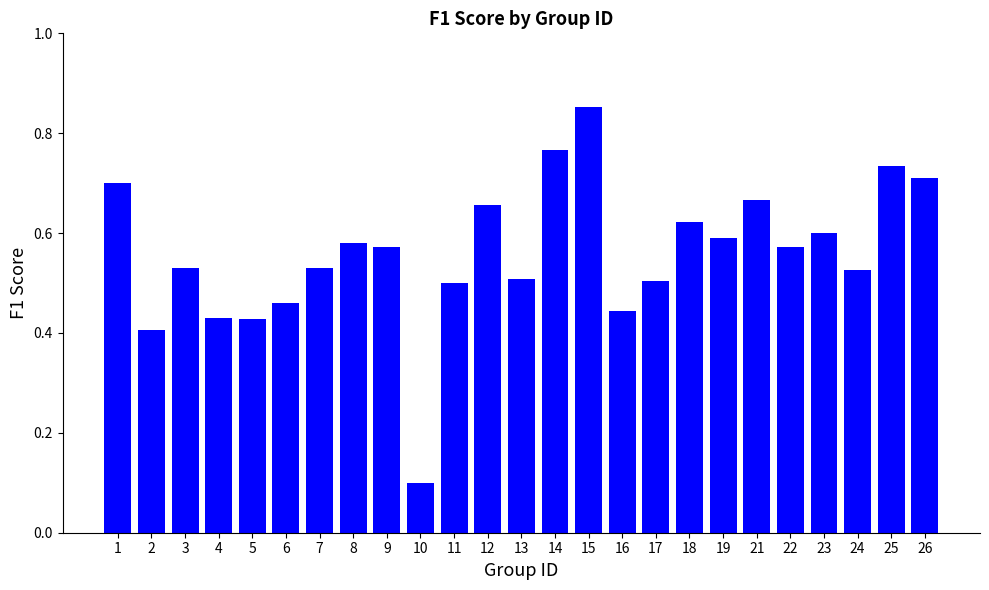

How many values are between 0 and 1?

25